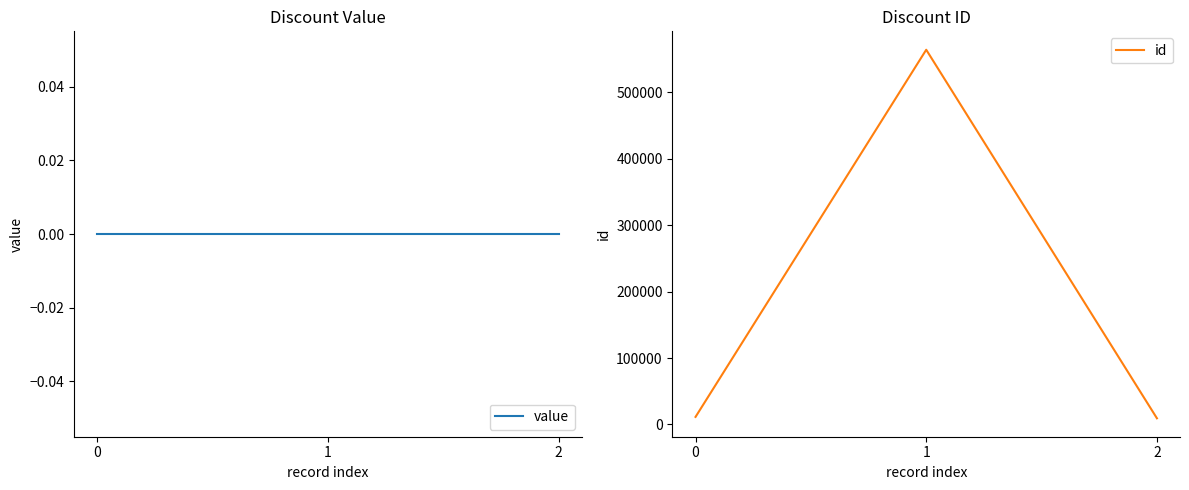

How many lines are shown in the chart?

2